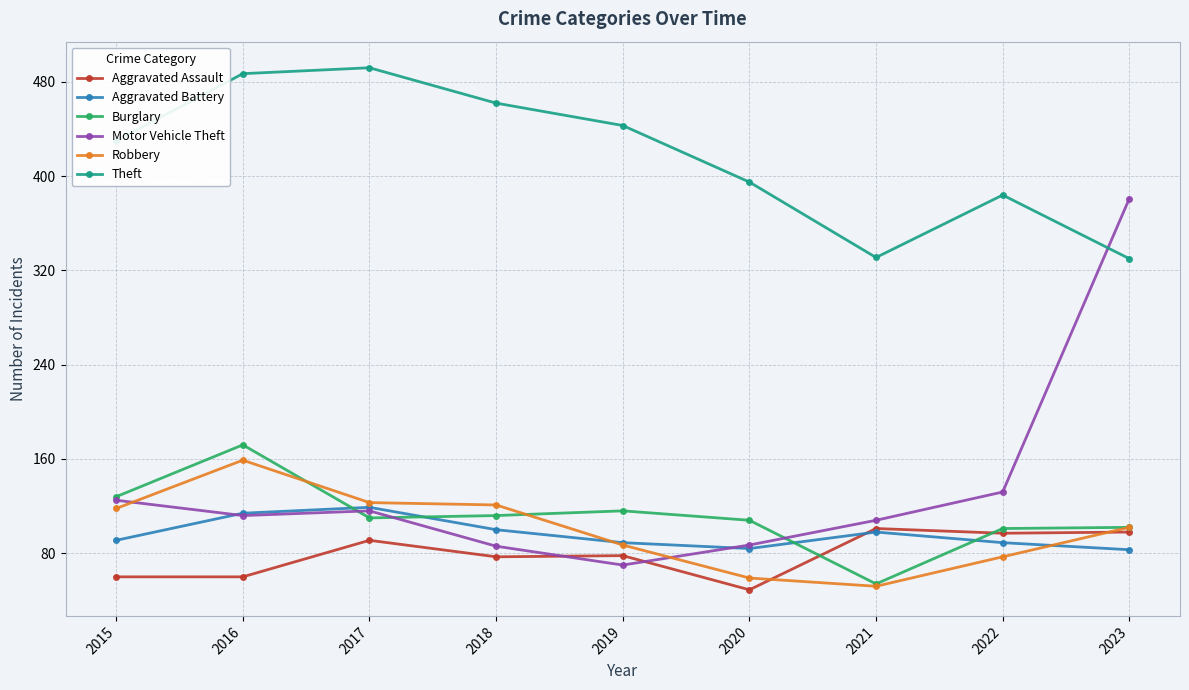

The Aggravated Assault series shows 43 at 2018. True or false?

False